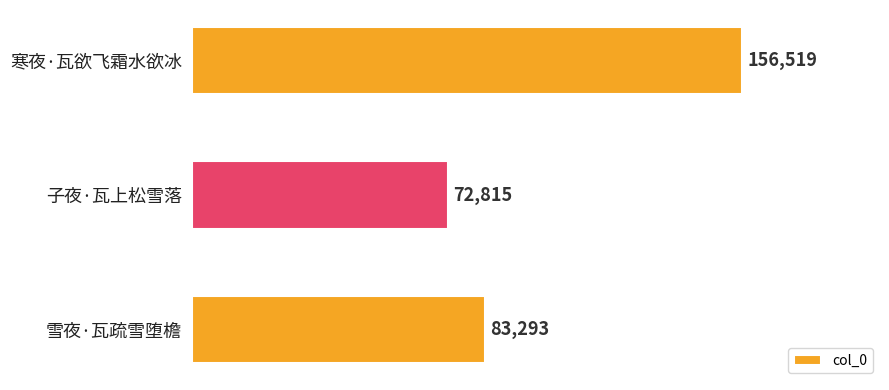

Which label corresponds to the smallest value in the chart?

子夜·瓦上松雪落